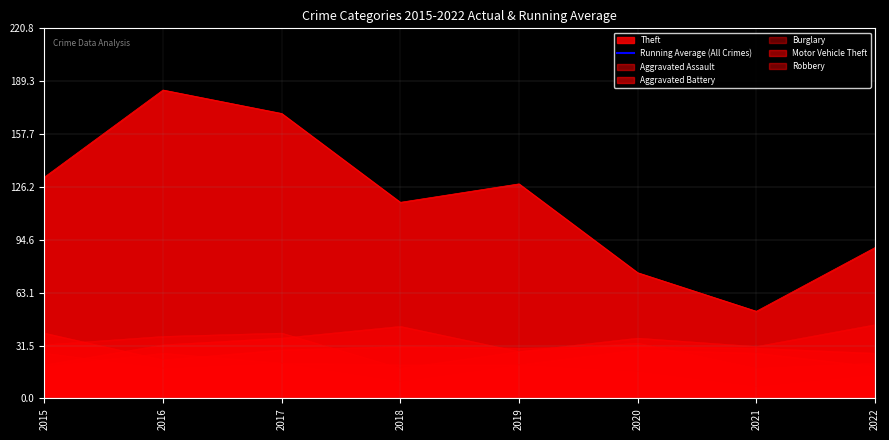

What is the change in value from 2015 to 2022?

-19.1